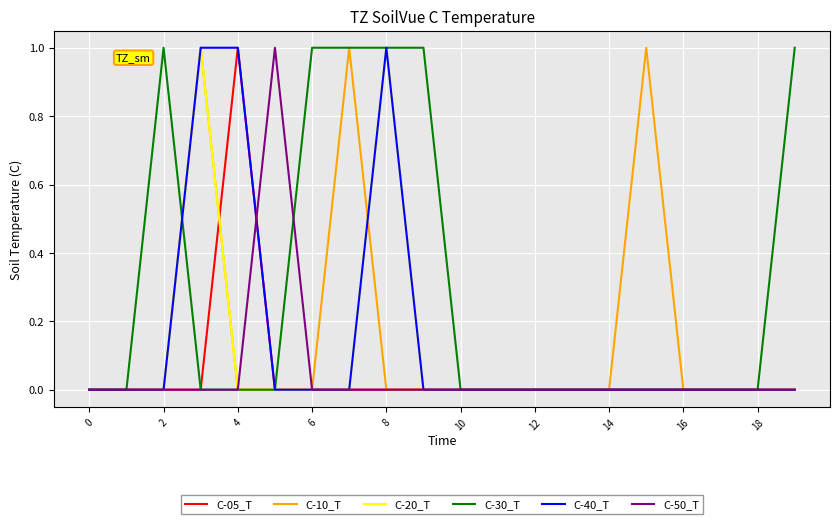

Reading left to right, transcribe all the data shown in this chart.

C-05_T: 0	0	0	0	1	0	0	0	0	0	0	0	0	0	0	0	0	0	0	0
C-10_T: 0	0	0	1	0	0	0	1	0	0	0	0	0	0	0	1	0	0	0	0
C-20_T: 0	0	0	1	0	0	0	0	1	0	0	0	0	0	0	0	0	0	0	0
C-30_T: 0	0	1	0	0	0	1	1	1	1	0	0	0	0	0	0	0	0	0	1
C-40_T: 0	0	0	1	1	0	0	0	1	0	0	0	0	0	0	0	0	0	0	0
C-50_T: 0	0	0	0	0	1	0	0	0	0	0	0	0	0	0	0	0	0	0	0